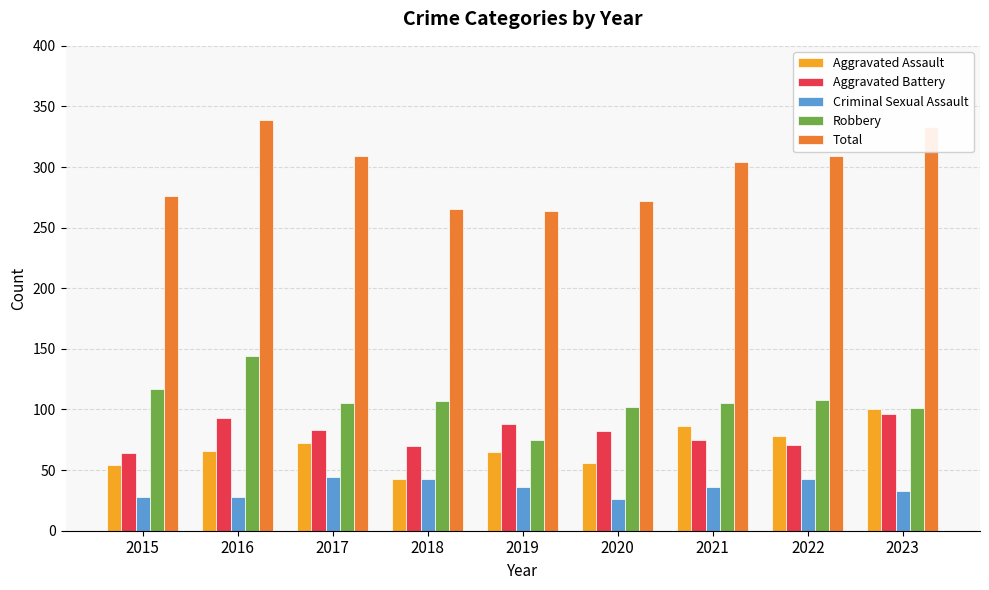

What are all the series names shown in the legend?

Aggravated Assault, Aggravated Battery, Criminal Sexual Assault, Robbery, Total